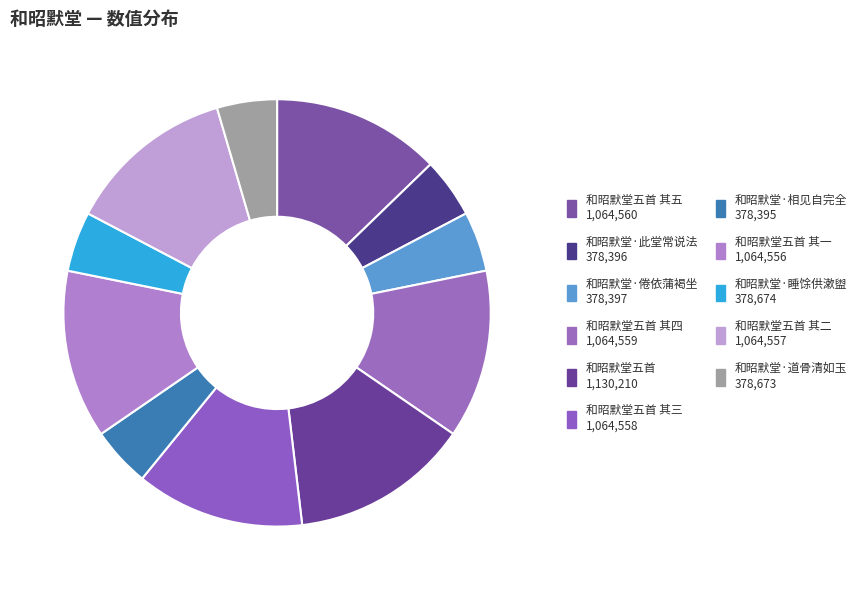

How many slices are in this pie chart?

11